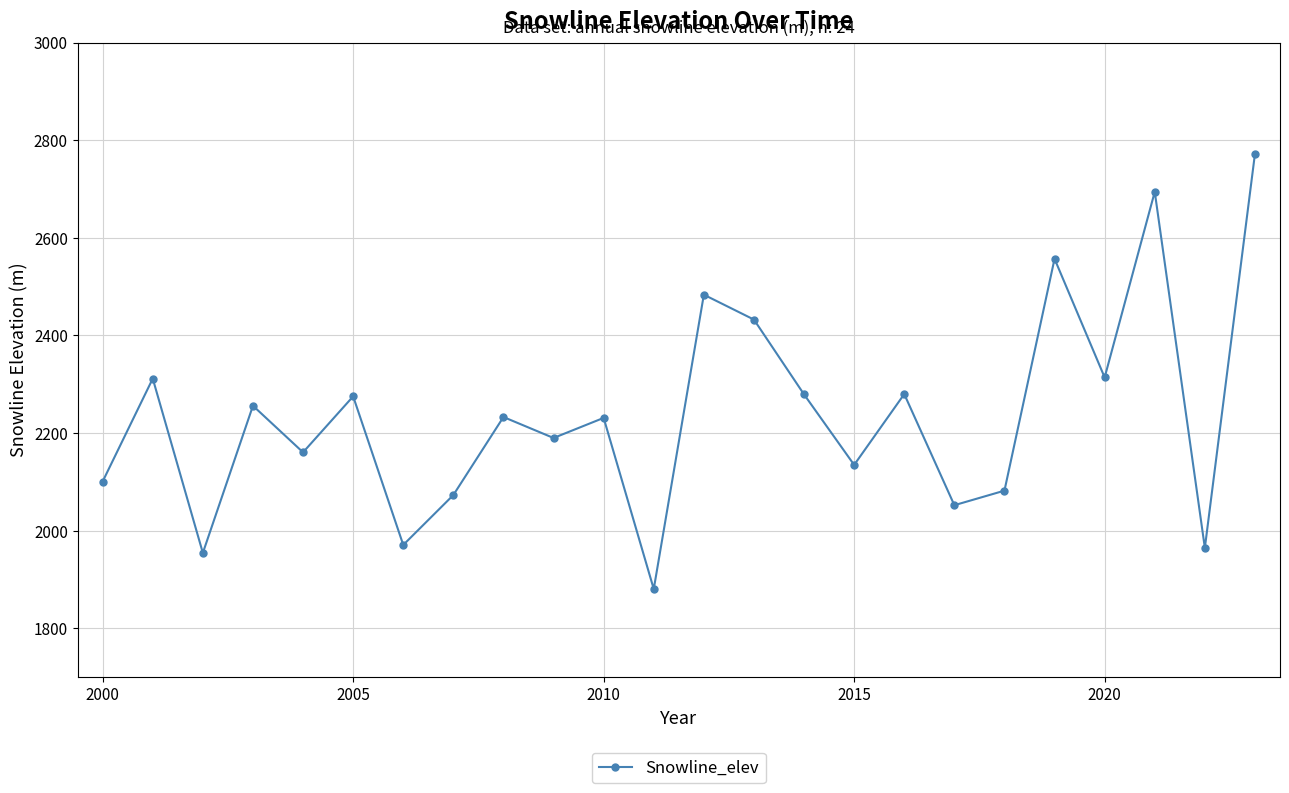

What is the difference between the maximum and minimum values?

891.5